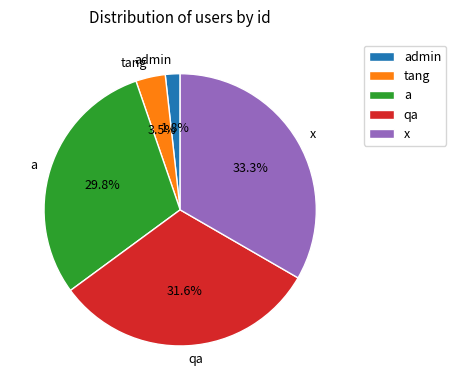

Is there a majority slice in this chart?

No